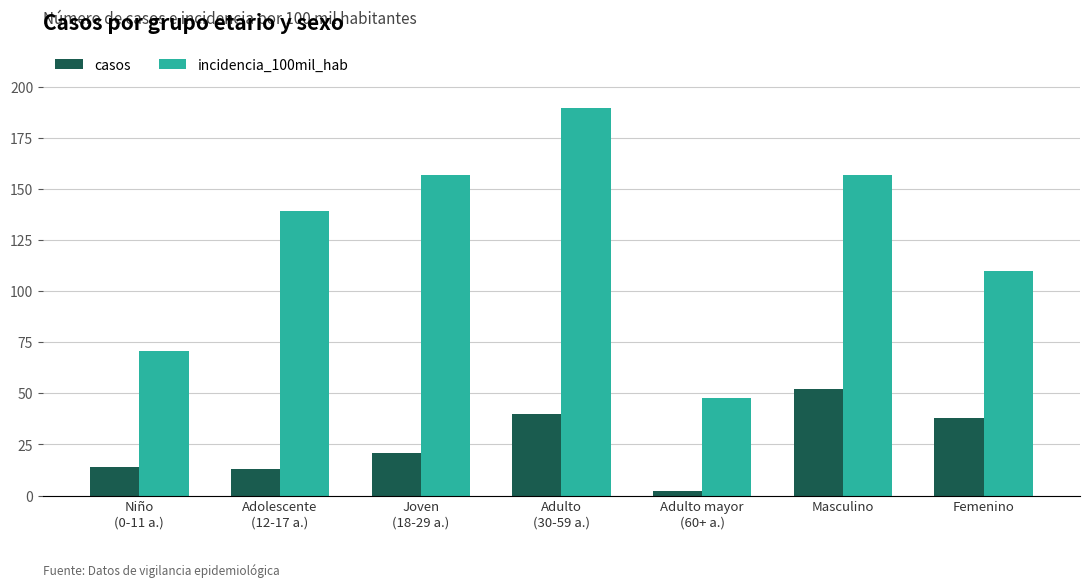

What are all the series names shown in the legend?

casos, incidencia_100mil_hab